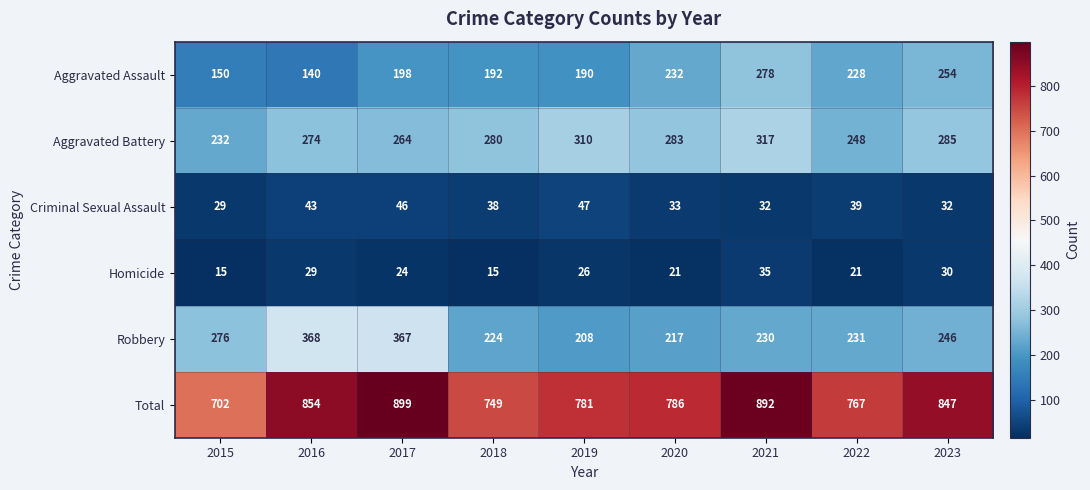

What is the total value across all series at 2016?

1708